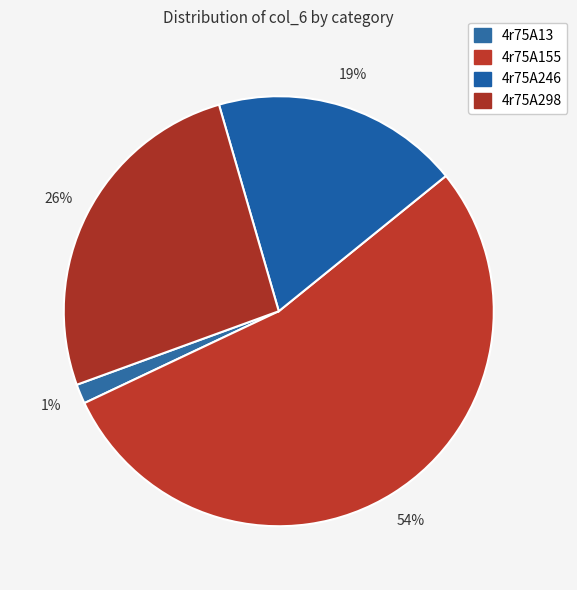

How many slices are in this pie chart?

4